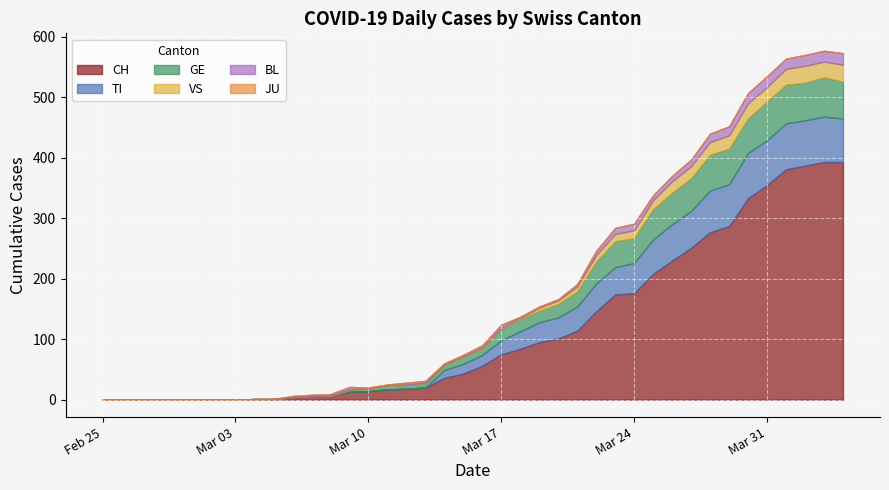

What is the sum of all VS values?

323